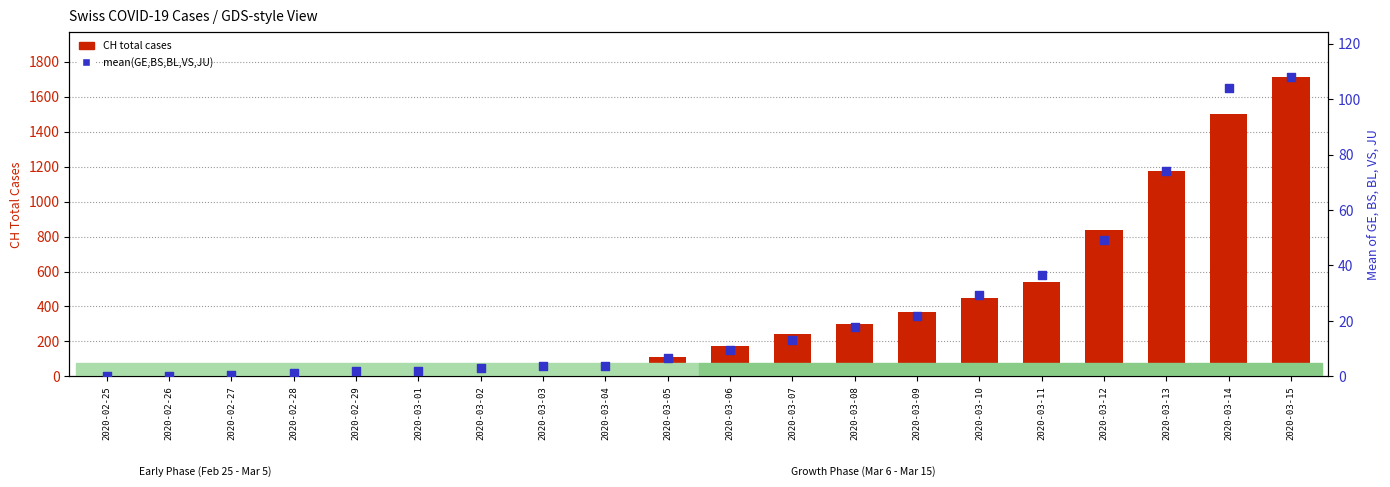

Is the value of CH total cases at 2020-03-13 greater than the value of mean (GE,BS,BL,VS,JU) at 2020-03-02?

Yes